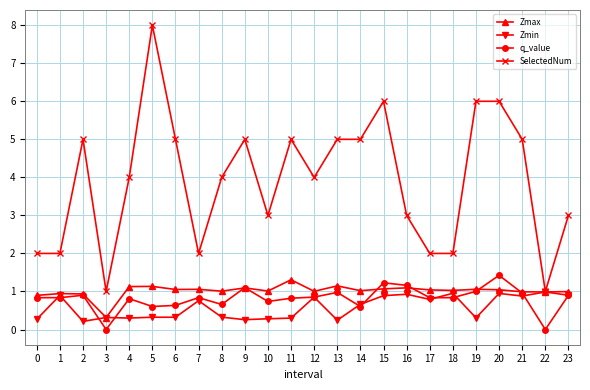

What is the sum of all q_value values?

19.6